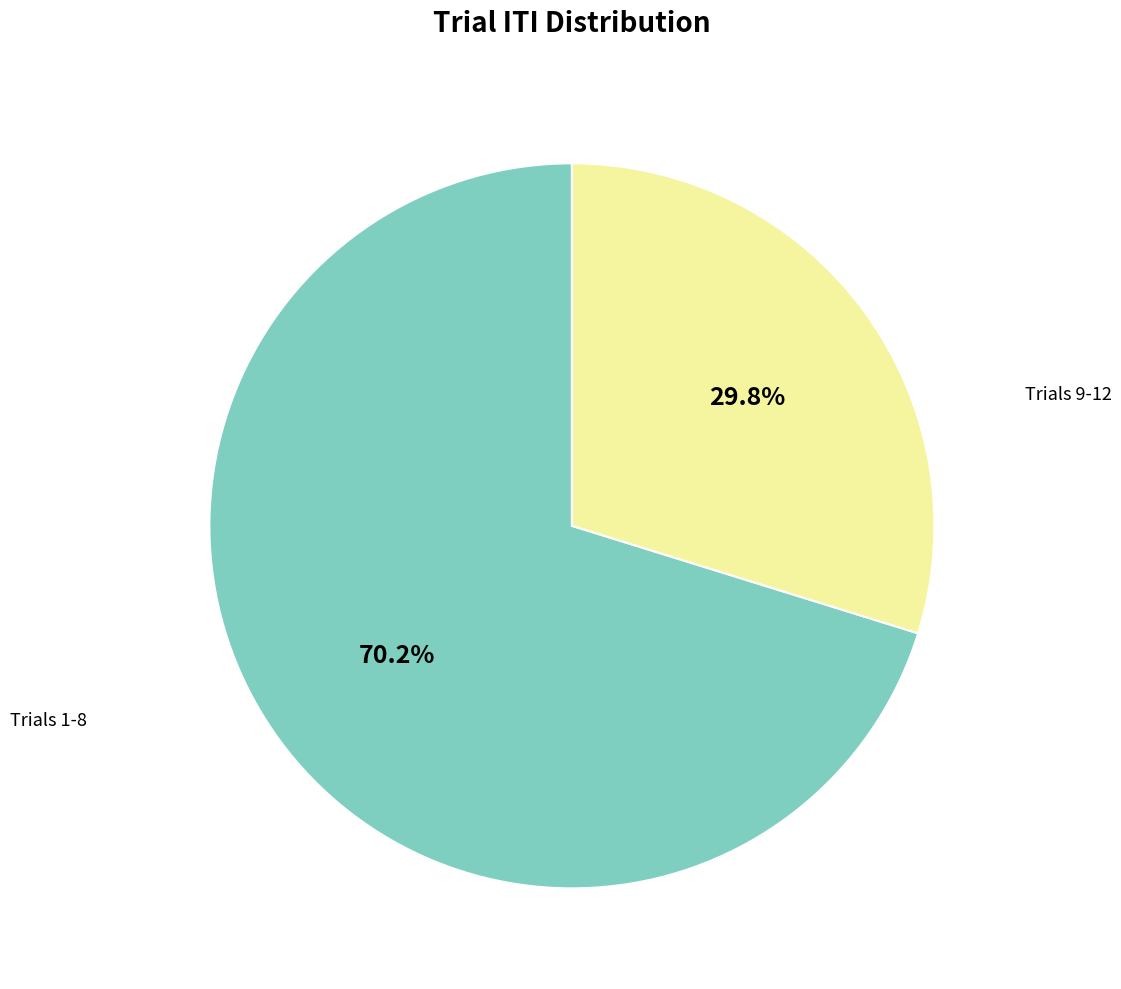

Is there a majority slice in this chart?

Yes